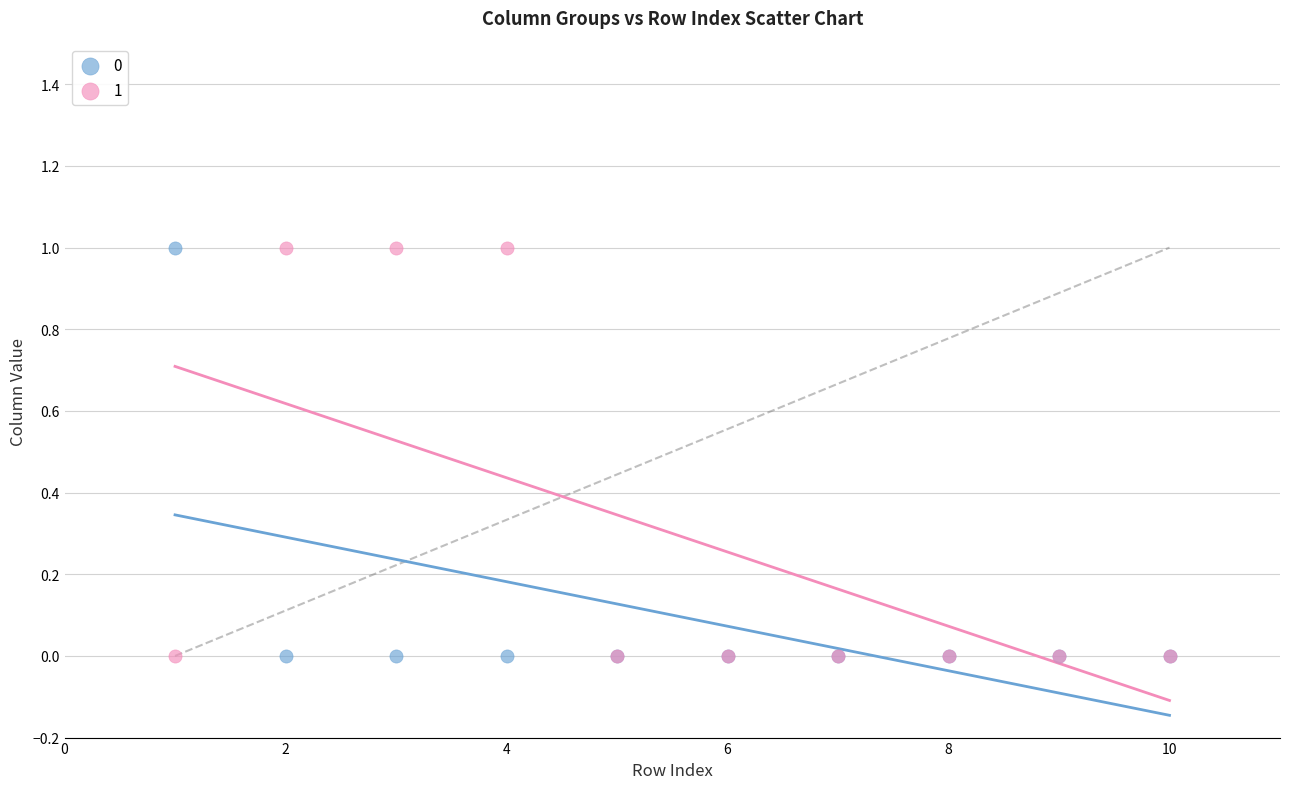

What is the X range (max minus min) for the scatter plot?

9